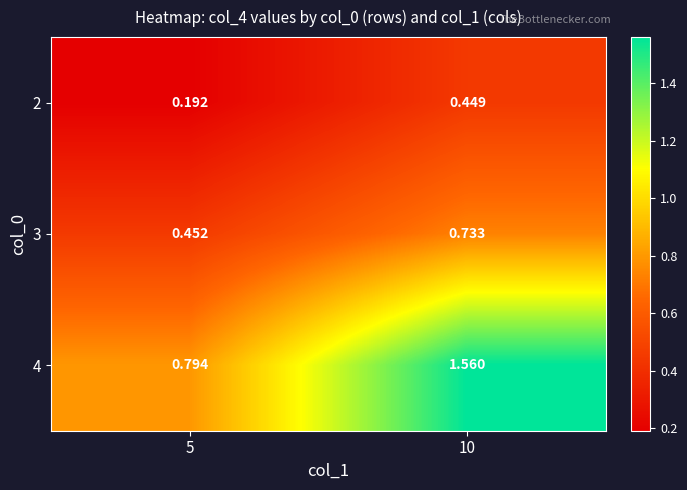

Between 5 and 10, which series saw the biggest shift?

4